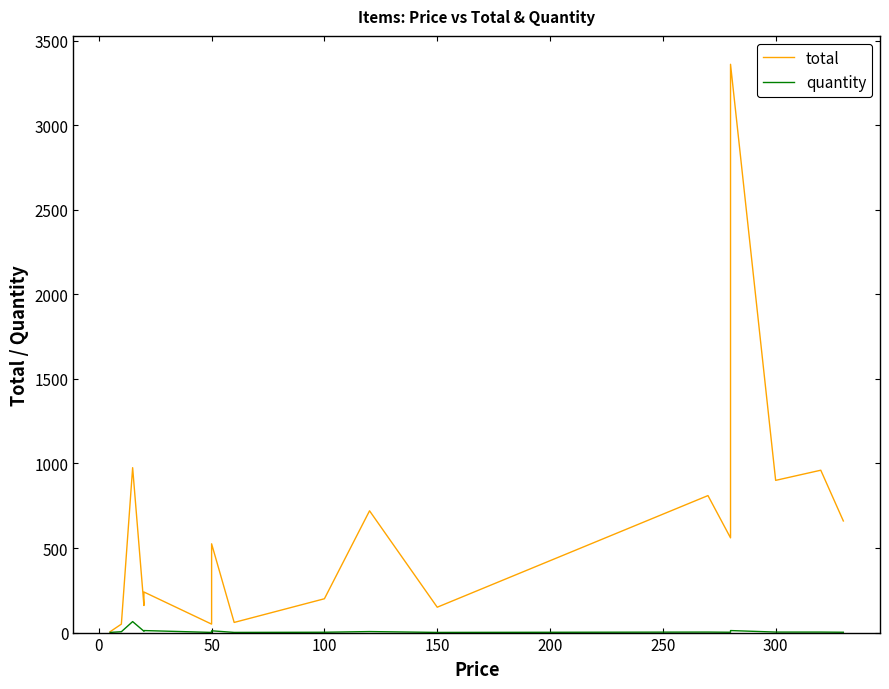

Which series has the largest range (max minus min)?

total